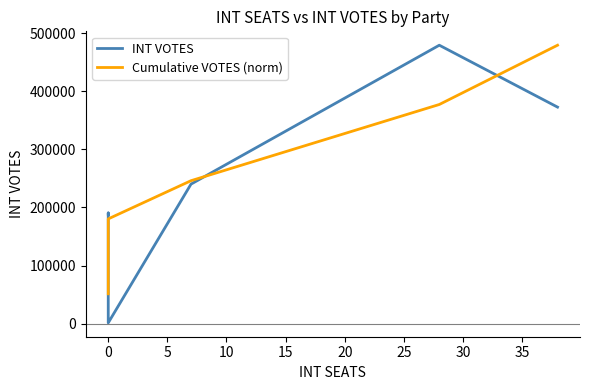

What is the lowest value of the Cumulative VOTES (norm) series?

51552.5